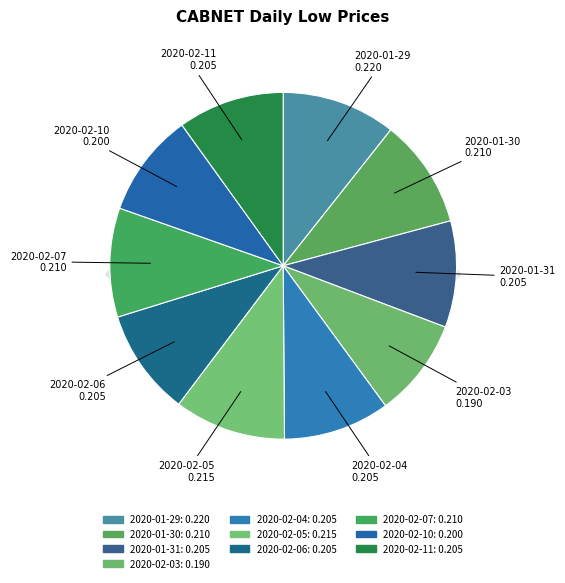

How many slices are in this pie chart?

10